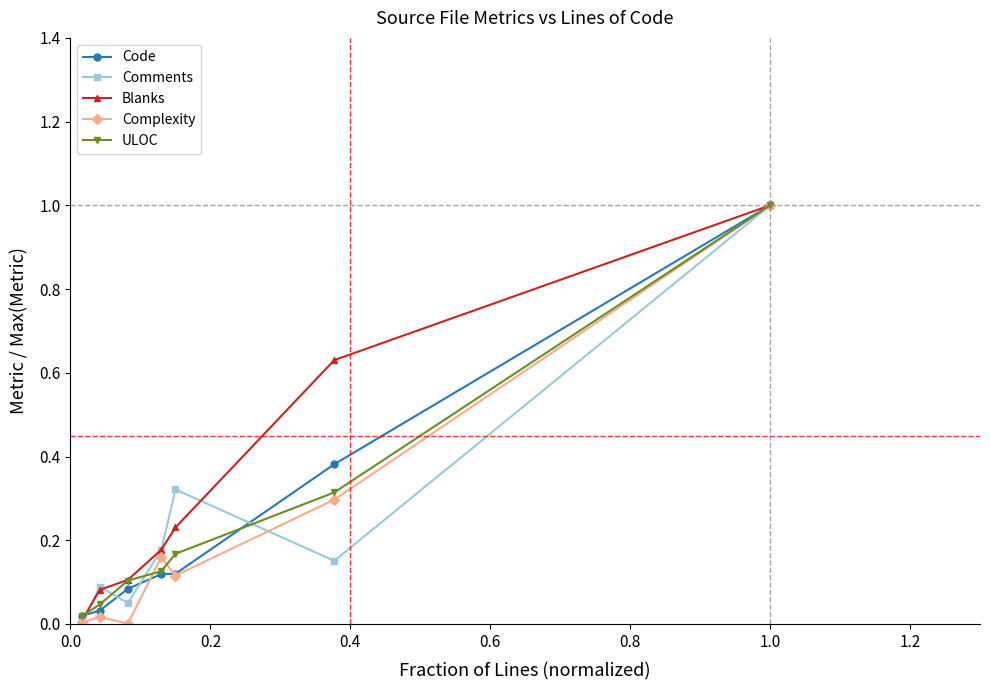

What is the value of the Comments point at the 7th from the left?

1.0